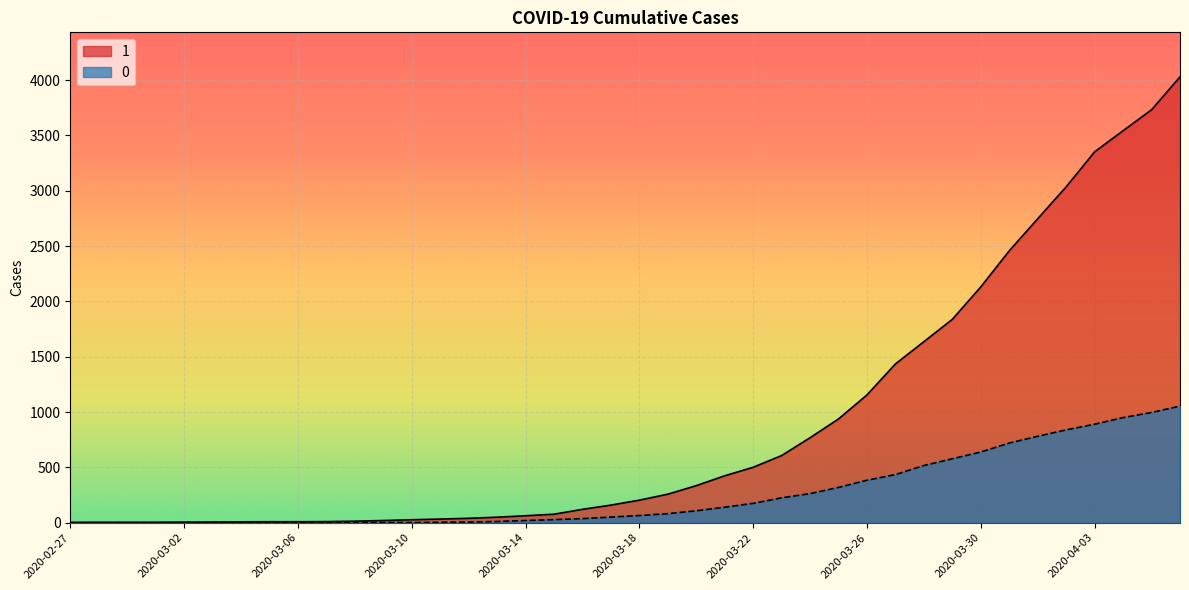

Reading left to right, what are all the values shown in this chart?

1: 2020-02-27=3	2020-02-28=4	2020-02-29=4	2020-03-01=4	2020-03-02=5	2020-03-03=6	2020-03-04=8	2020-03-05=9	2020-03-06=9	2020-03-07=10	2020-03-08=14	2020-03-09=20	2020-03-10=27	2020-03-11=33	2020-03-12=40	2020-03-13=50	2020-03-14=63	2020-03-15=77	2020-03-16=121	2020-03-17=159	2020-03-18=204	2020-03-19=258	2020-03-20=335	2020-03-21=424	2020-03-22=501	2020-03-23=607	2020-03-24=768	2020-03-25=938	2020-03-26=1155	2020-03-27=1435	2020-03-28=1636	2020-03-29=1838	2020-03-30=2131	2020-03-31=2457	2020-04-01=2747	2020-04-02=3035	2020-04-03=3351	2020-04-04=3542	2020-04-05=3731	2020-04-06=4028
0: 2020-02-27=0	2020-02-28=0	2020-02-29=0	2020-03-01=0	2020-03-02=0	2020-03-03=0	2020-03-04=0	2020-03-05=0	2020-03-06=0	2020-03-07=1	2020-03-08=2	2020-03-09=2	2020-03-10=2	2020-03-11=4	2020-03-12=6	2020-03-13=11	2020-03-14=20	2020-03-15=28	2020-03-16=37	2020-03-17=51	2020-03-18=65	2020-03-19=82	2020-03-20=108	2020-03-21=140	2020-03-22=175	2020-03-23=225	2020-03-24=263	2020-03-25=319	2020-03-26=384	2020-03-27=435	2020-03-28=517	2020-03-29=578	2020-03-30=639	2020-03-31=720	2020-04-01=781	2020-04-02=839	2020-04-03=890	2020-04-04=950	2020-04-05=996	2020-04-06=1054